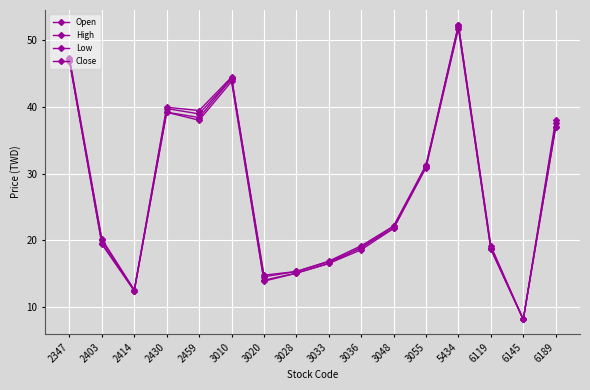

What is the smallest value displayed?

8.2